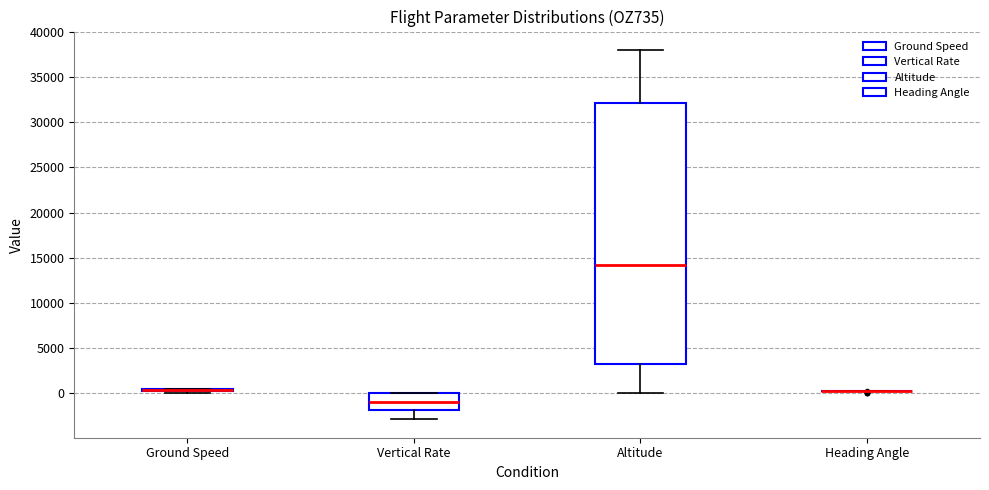

Where does the lower whisker of the box for Vertical Rate end on the y-axis? The values are not printed on the chart, so give them approximately, as read against the axis.

-3000